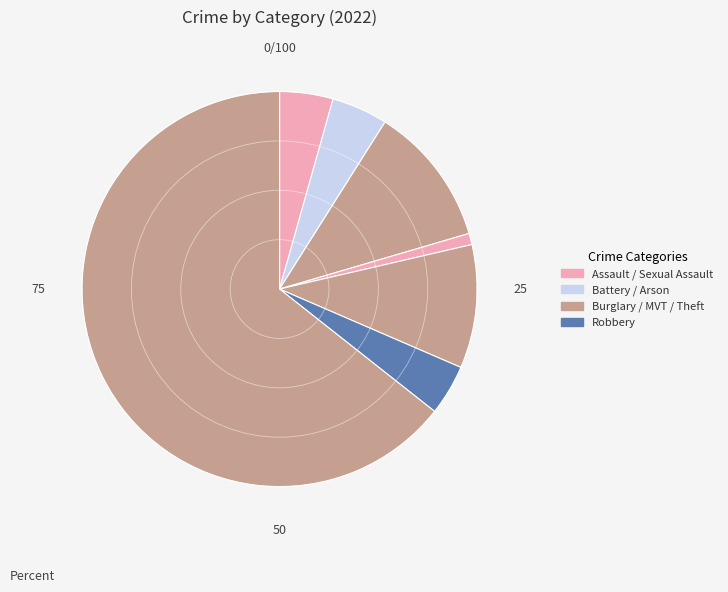

Which category has the biggest portion of the pie?

Theft